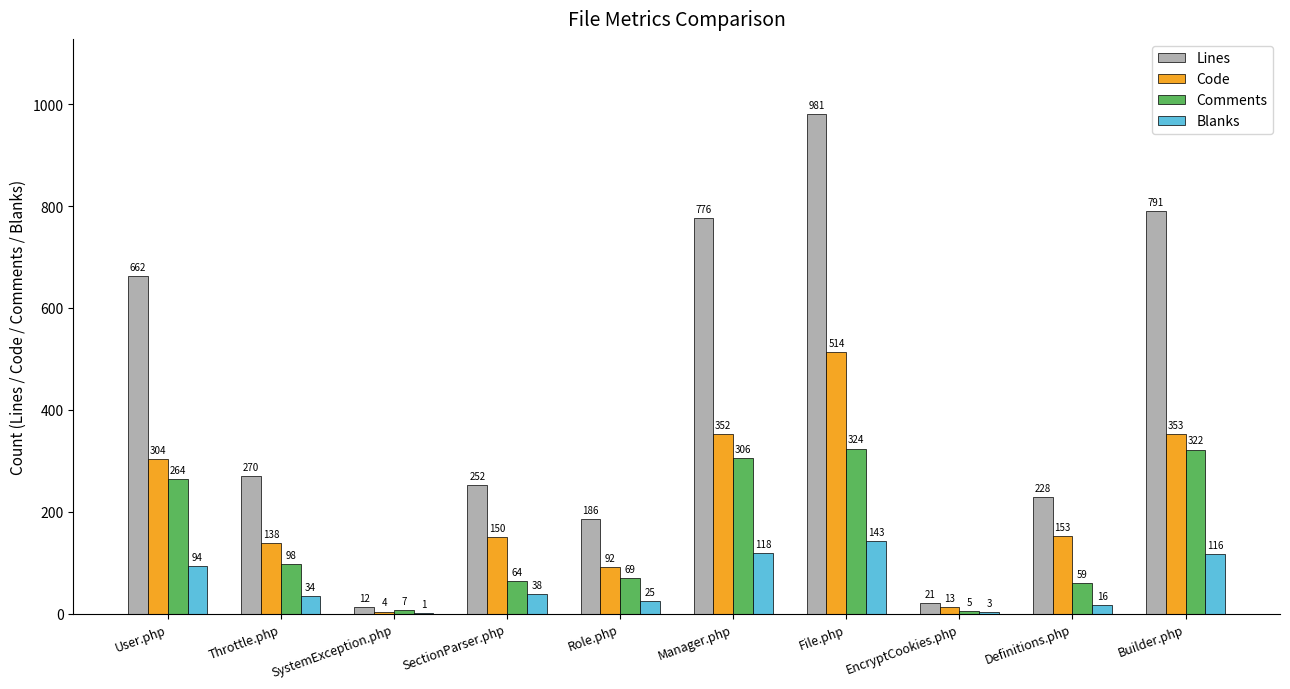

What is the sum of the Code values at Definitions.php and File.php?

667